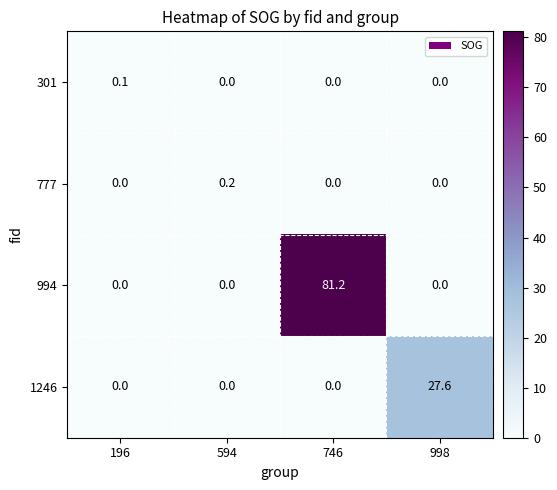

The 301 series shows 0.0 at 594. True or false?

True